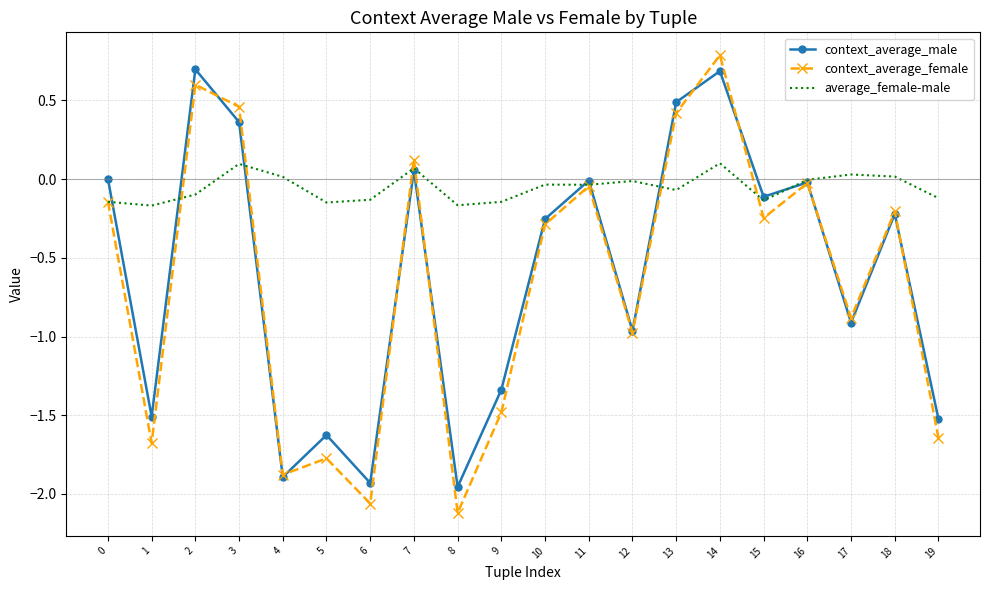

At which category is the sum across all series the highest?

14